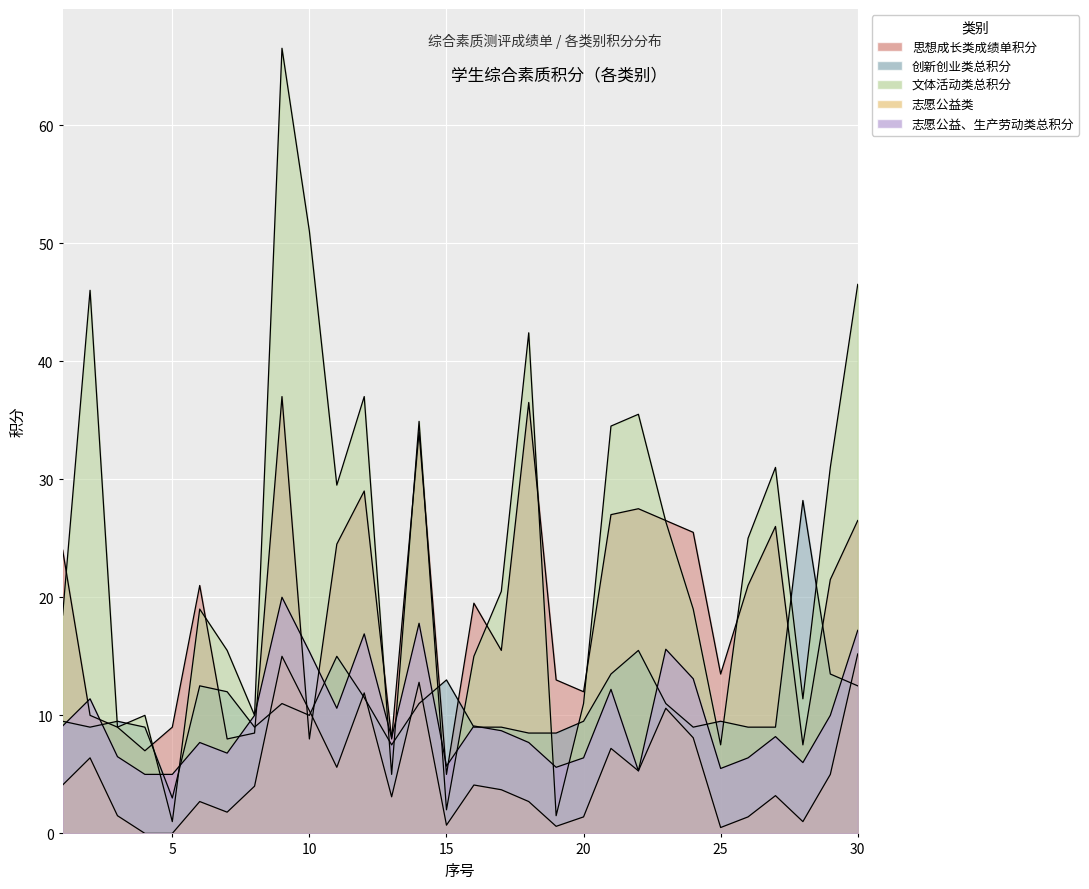

Reading right to left, transcribe all the data shown in this chart.

思想成长类成绩单积分: 26.5	21.5	7.5	26.0	21.0	13.5	25.5	26.5	27.5	27.0	12.0	13.0	36.5	15.5	19.5	5.0	34.0	8.0	29.0	24.5	8.0	37.0	8.5	8.0	21.0	9.0	7.0	9.0	10.0	24.0
创新创业类总积分: 12.5	13.5	28.2	9.0	9.0	9.5	9.0	11.0	15.5	13.5	9.5	8.5	8.5	9.0	9.0	13.0	11.0	7.5	11.5	15.0	10.0	11.0	9.0	12.0	12.5	3.0	9.0	9.5	9.0	9.5
文体活动类总积分: 46.5	31.0	11.4	31.0	25.0	7.5	19.0	26.4	35.5	34.5	11.0	1.5	42.4	20.5	15.0	2.0	34.9	5.0	37.0	29.5	51.0	66.5	10.0	15.5	19.0	1.0	10.0	9.0	46.0	18.5
志愿公益类: 15.2	5.0	1.0	3.2	1.4	0.5	8.1	10.6	5.3	7.2	1.4	0.6	2.7	3.7	4.1	0.7	12.8	3.1	11.9	5.6	10.4	15.0	4.0	1.8	2.7	0.0	0.0	1.5	6.4	4.1
志愿公益、生产劳动类总积分: 17.2	10.0	6.0	8.2	6.4	5.5	13.1	15.6	5.3	12.2	6.4	5.6	7.7	8.7	9.1	5.7	17.8	8.1	16.9	10.6	15.4	20.0	10.0	6.8	7.7	5.0	5.0	6.5	11.4	9.1